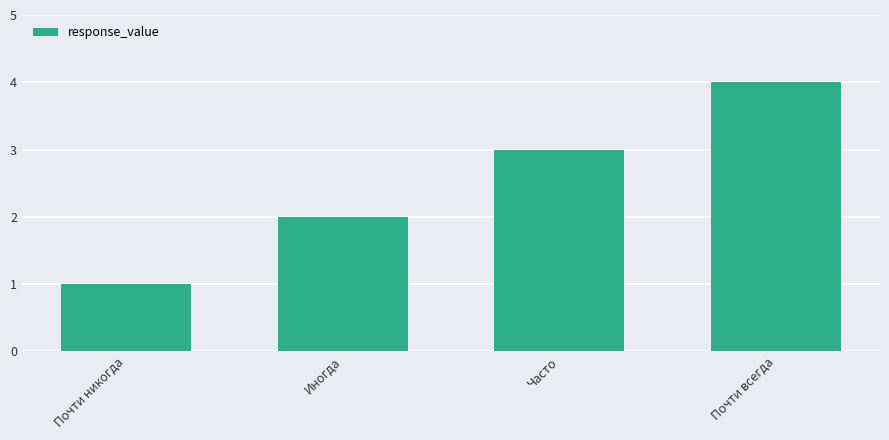

Is it true that the value at Иногда is 1?

False